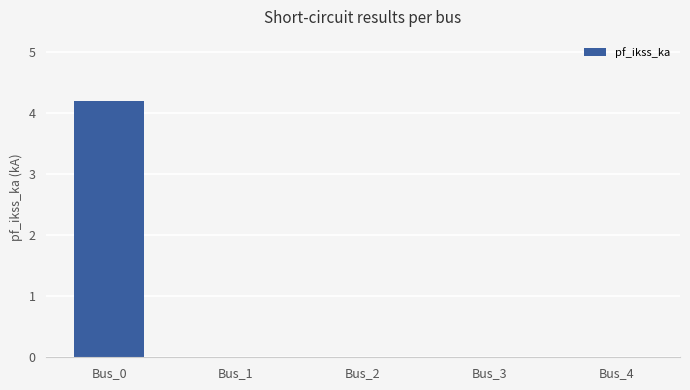

How many values are between 0 and 1?

4